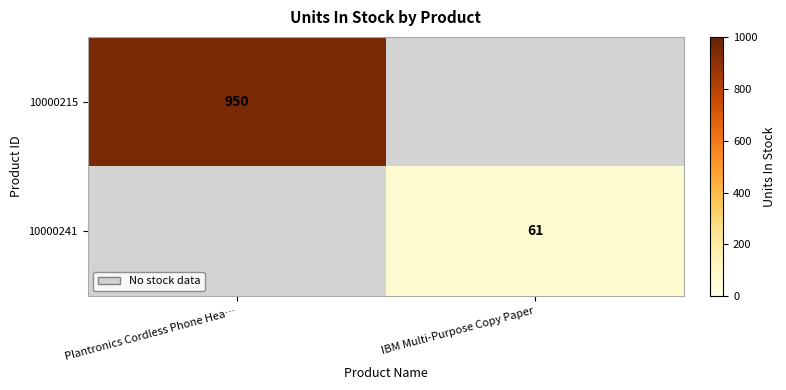

True or false: 10000241 has a value of 99 at IBM Multi-Purpose Copy Paper.

False